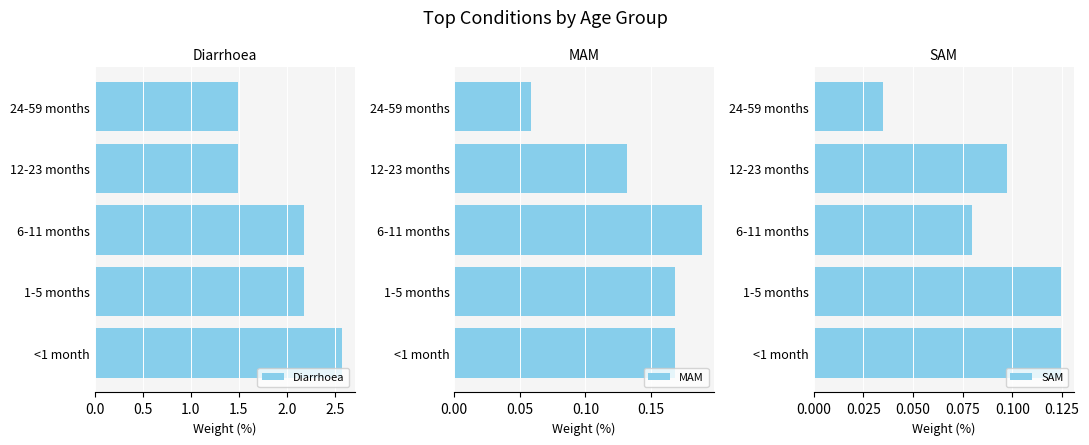

At which label does MAM reach its minimum?

24-59 months